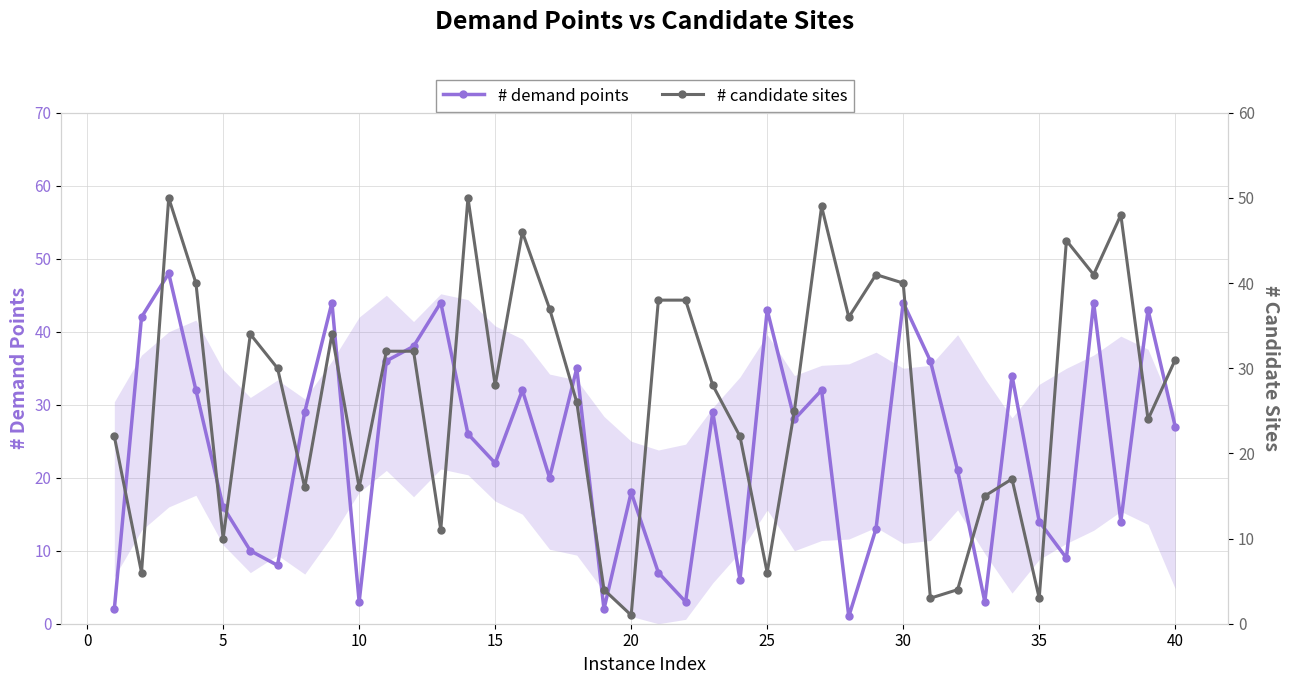

Is it true that # demand points equals 32 at 15?

False